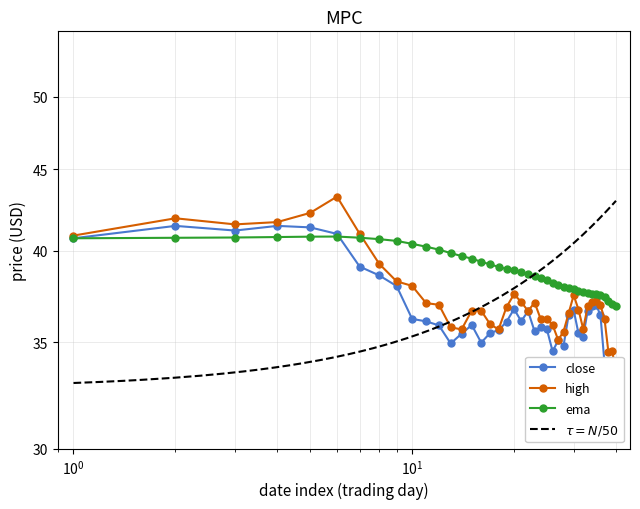

In high, how many points are higher than both neighbors (excluding endpoints)?

9